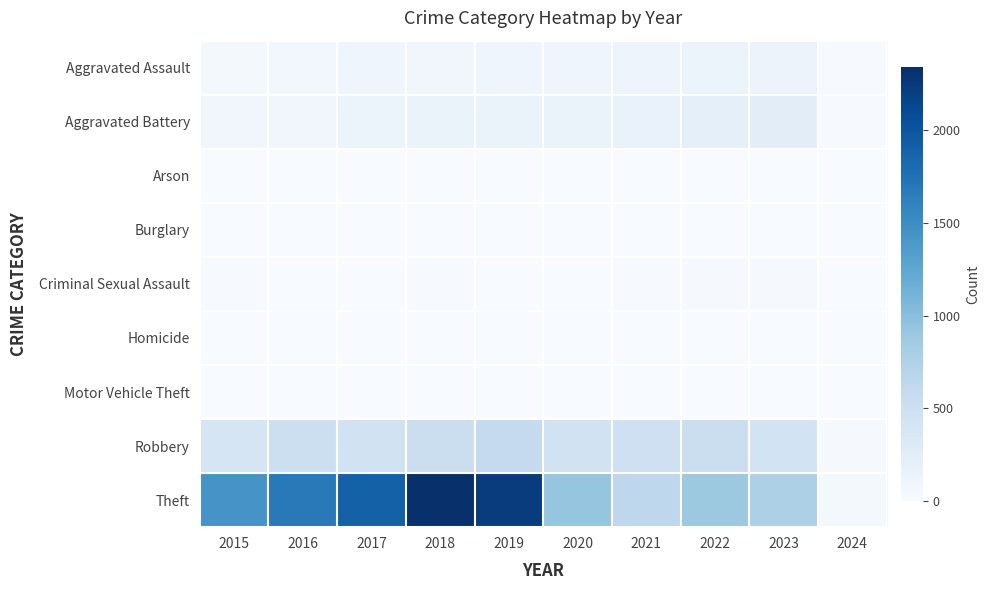

At which category is the sum across all series the highest?

2018